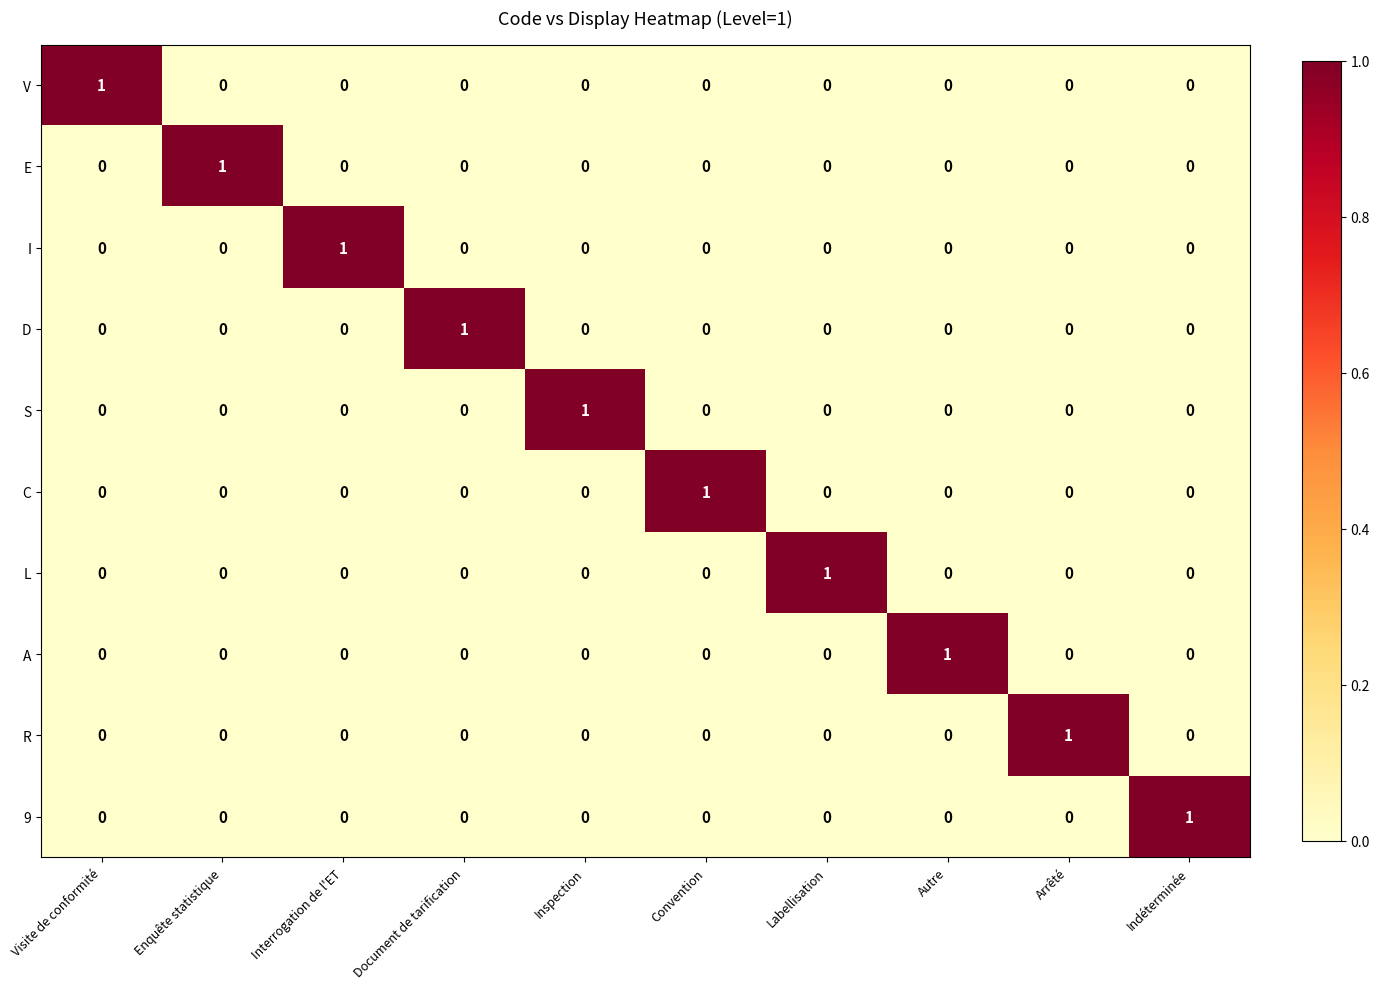

Is the value of A at Arrêté greater than the value of 9 at Indéterminée?

No